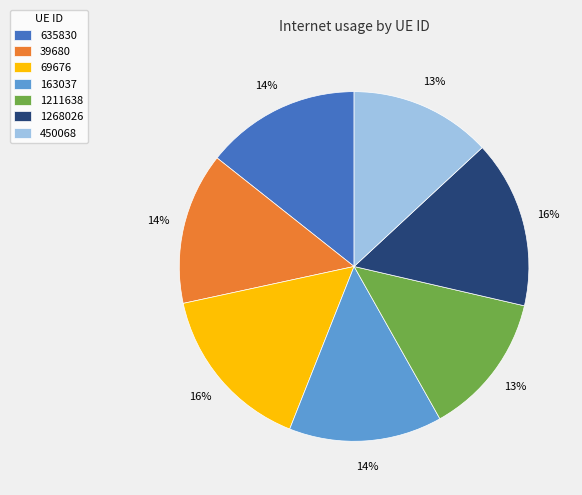

Between 163037 and 69676, which is larger?

69676